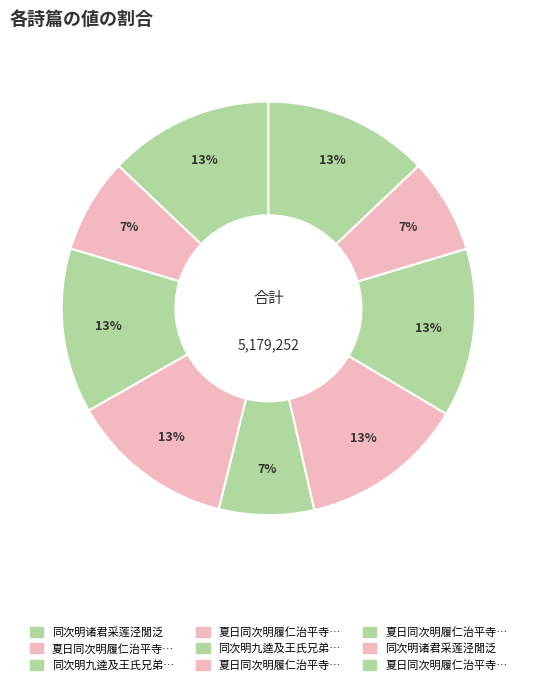

How many slices are in this pie chart?

9